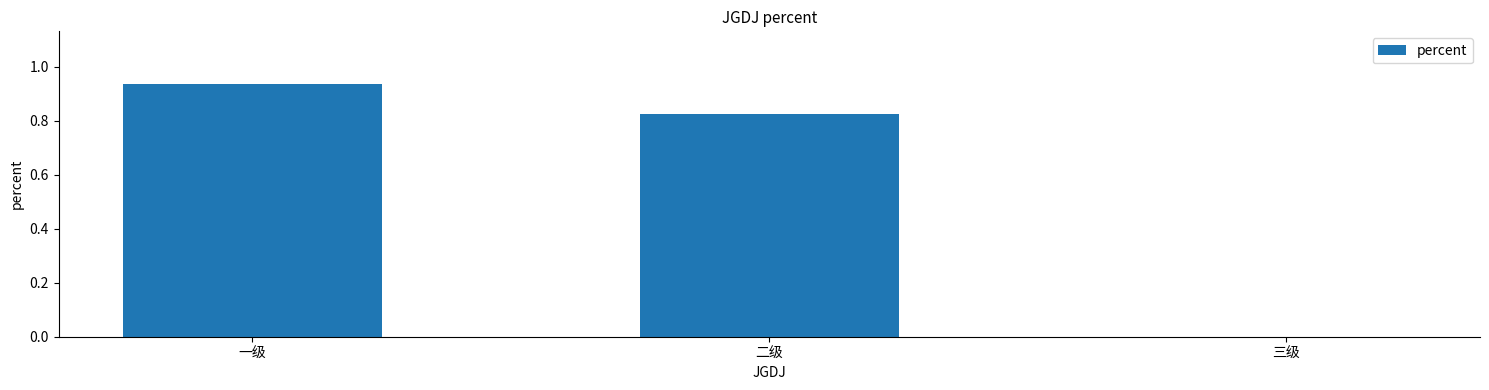

Which category has the highest value across all series?

一级